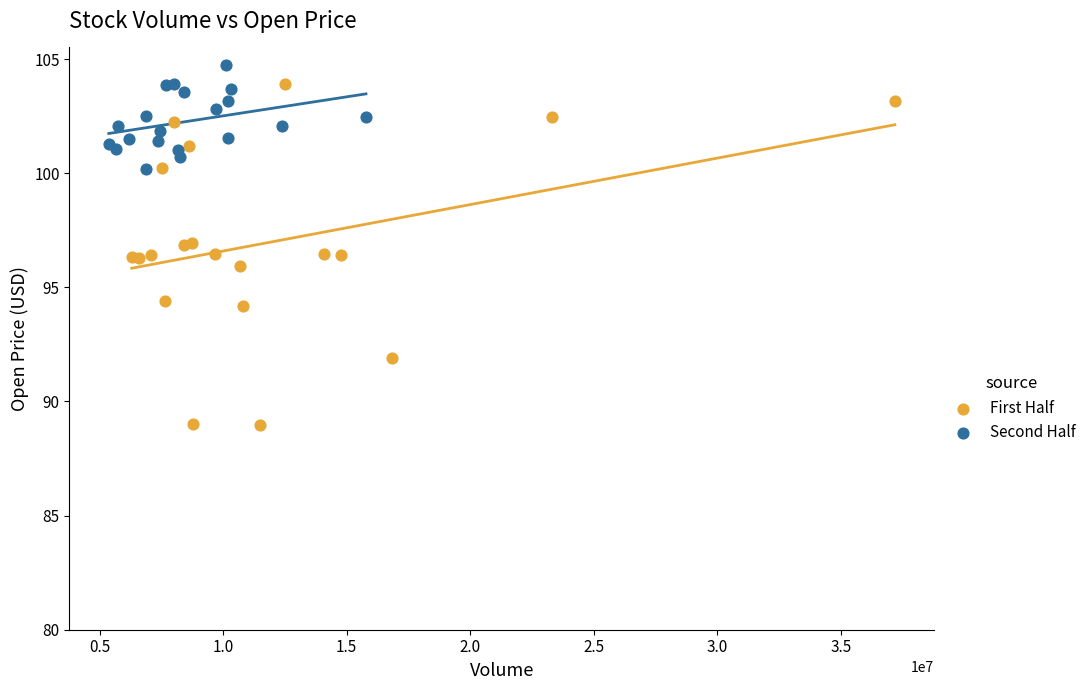

Which series reaches the minimum Y coordinate?

First Half